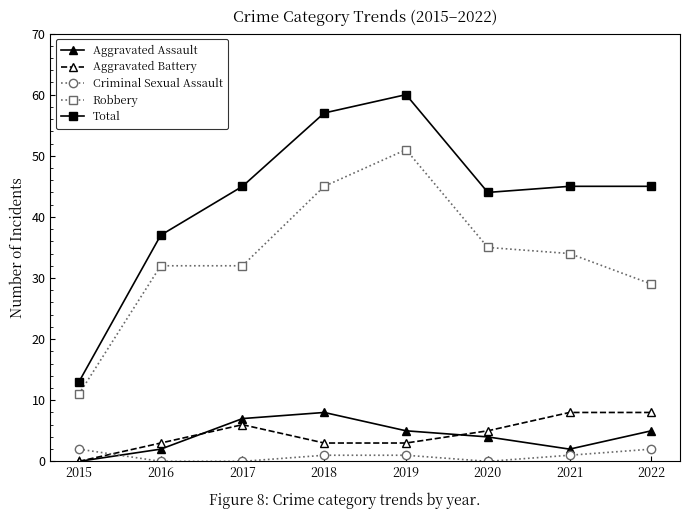

How many distinct data groups are displayed?

5